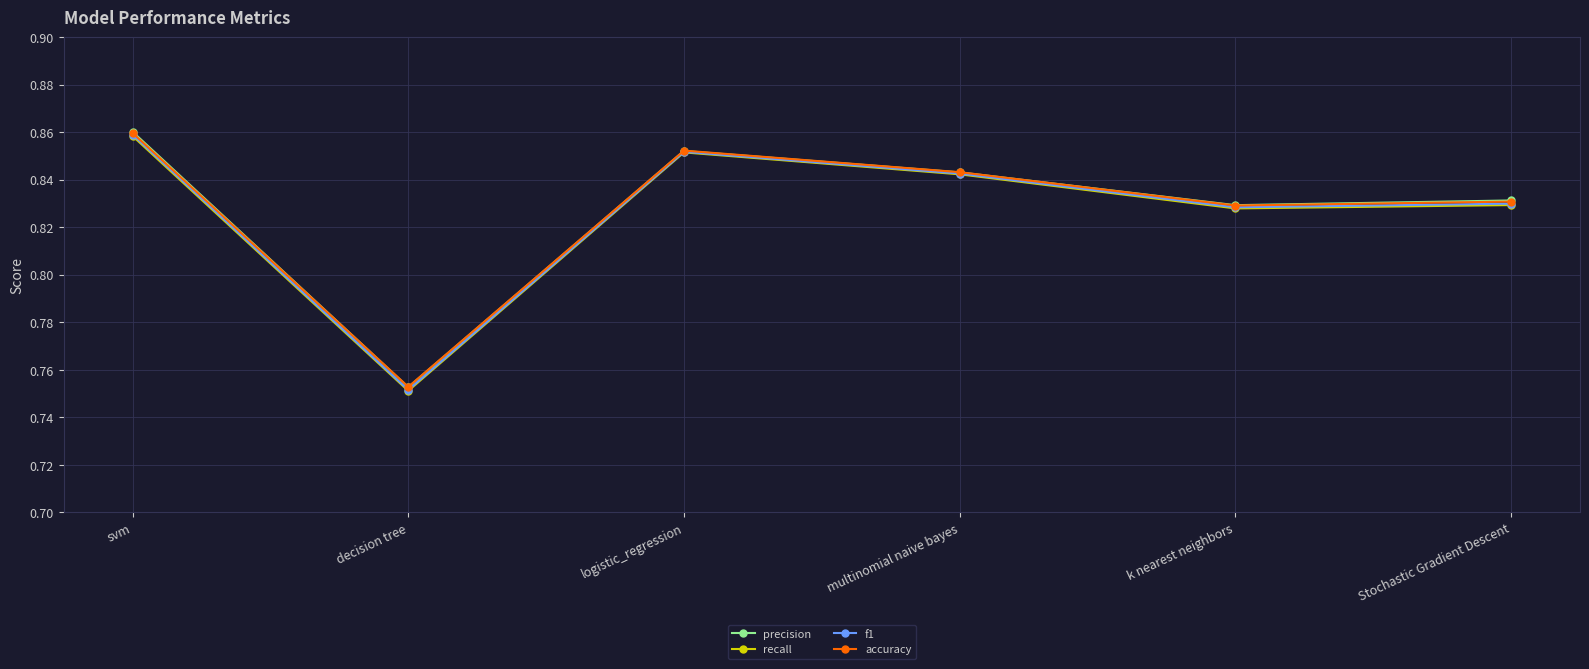

Count the f1 values in the range 0 to 1.

6